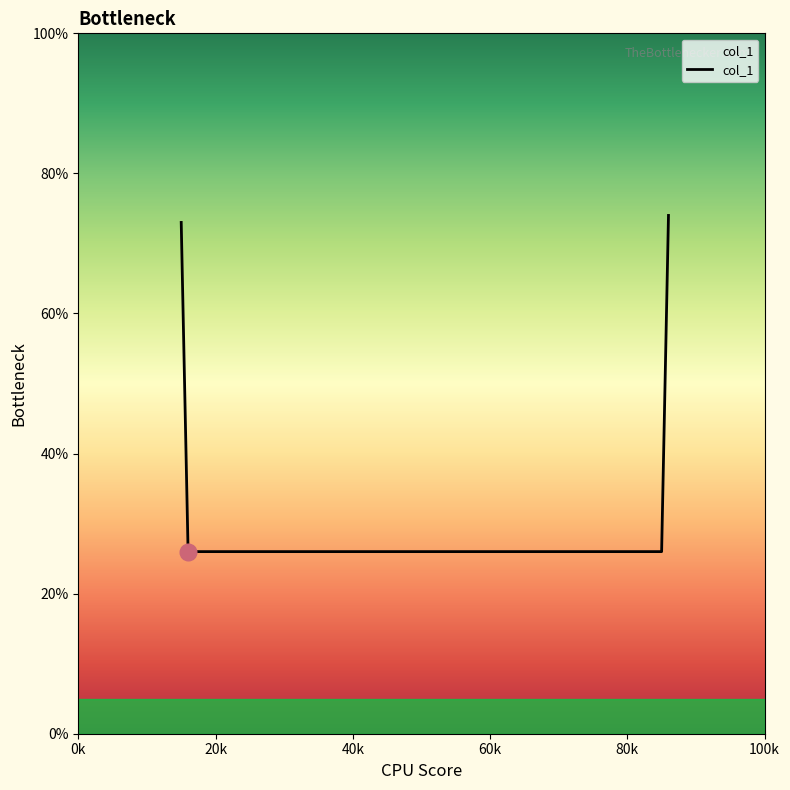

Does the chart display data point markers on the line(s)?

No